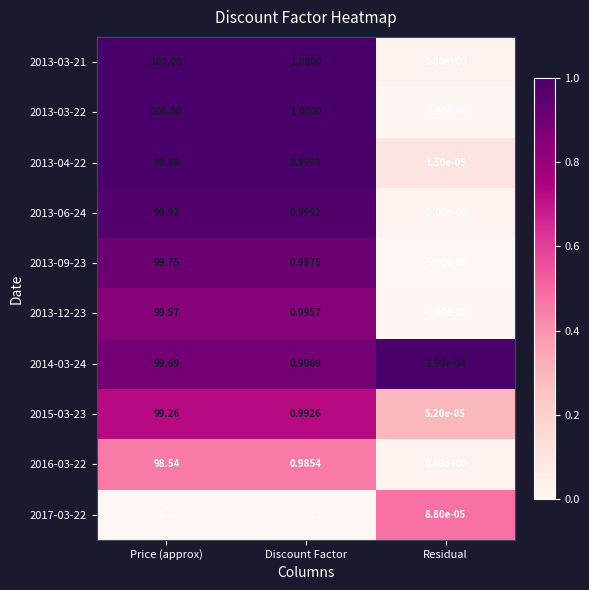

Which series has the largest total across all categories?

2013-03-21